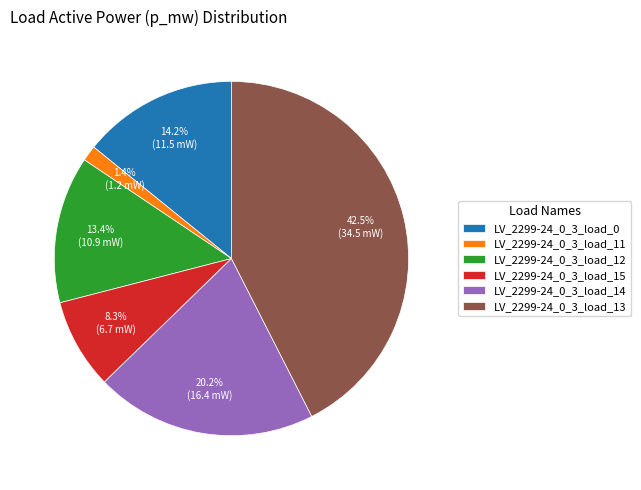

How much of the chart is everything except LV_2299-24_0_3_load_13?

57.5%